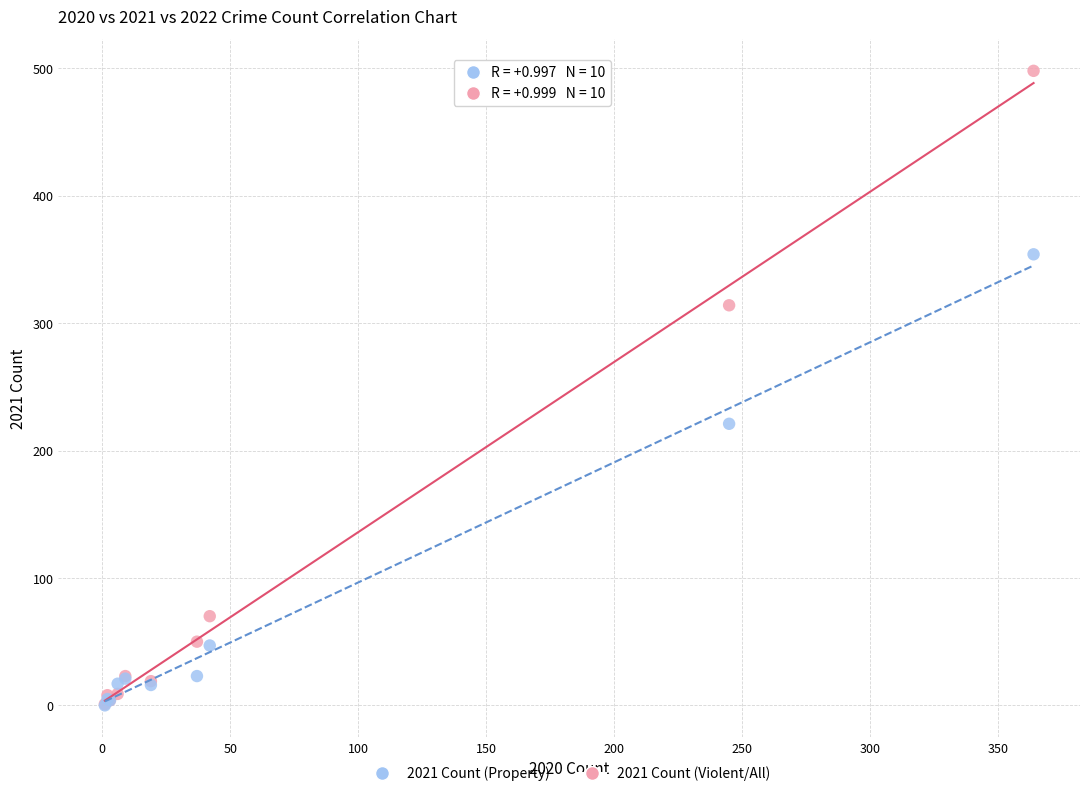

Across all series, what Y value is closest to 249?

221